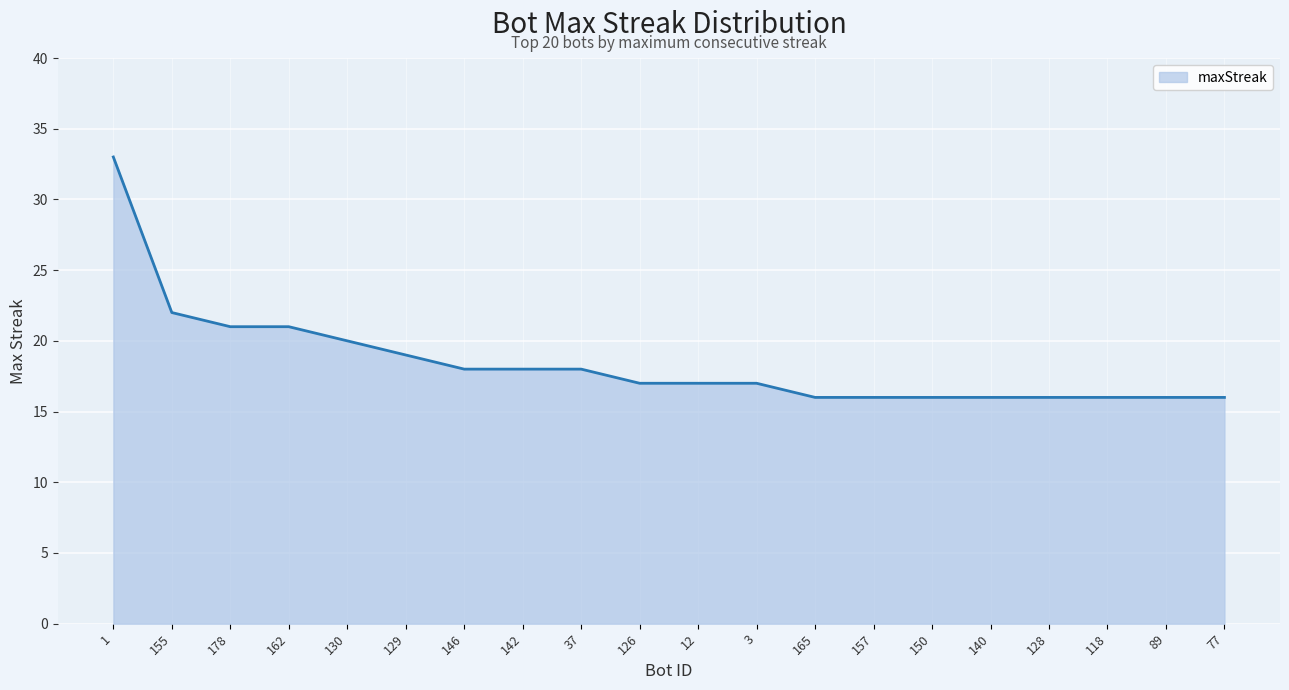

Reading left to right, list all the values displayed in this chart.

33	22	21	21	20	19	18	18	18	17	17	17	16	16	16	16	16	16	16	16